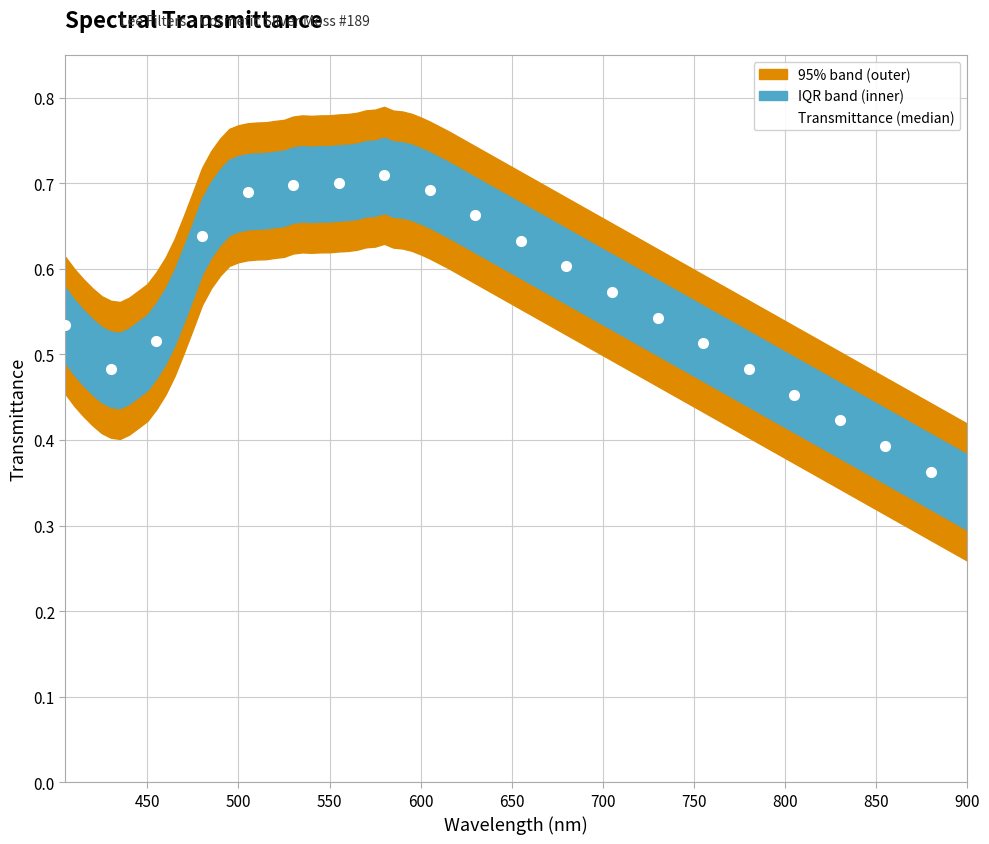

True or false: Transmittance (median) has more than 2 points higher than both neighbors.

False